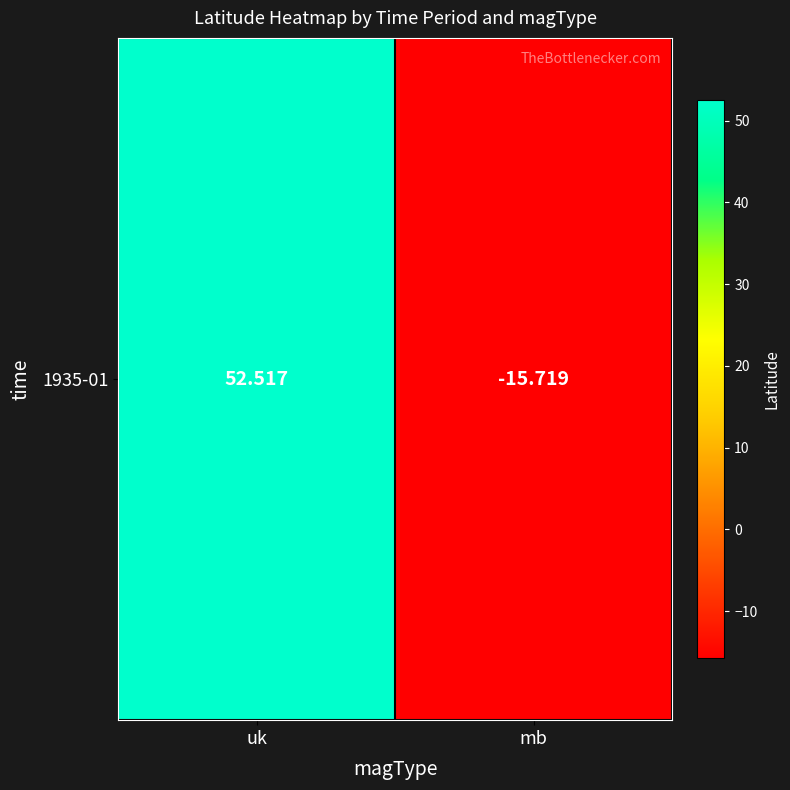

What is the sum of the values at mb and uk?

36.8